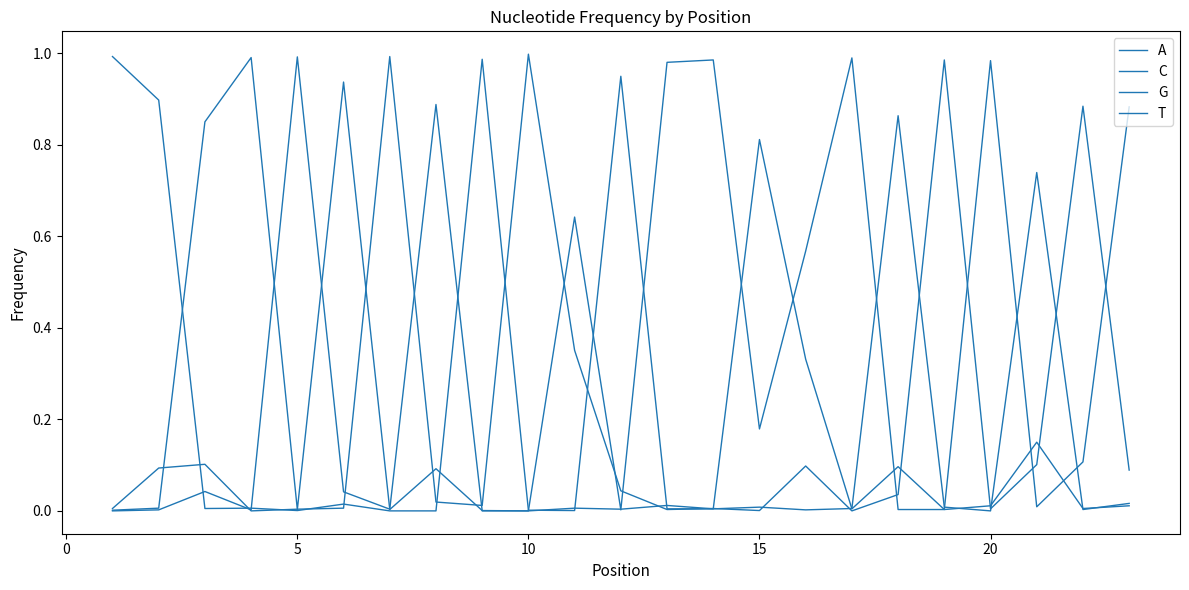

Reading left to right, transcribe all the data shown in this chart.

A: 0.0	0.0	0.0	0.0	1.0	0.0	0.0	0.9	0.0	0.0	0.6	0.0	1.0	1.0	0.2	0.6	1.0	0.0	0.0	0.0	0.2	0.0	0.0
C: 1.0	0.9	0.0	0.0	0.0	0.0	0.0	0.0	1.0	0.0	0.0	1.0	0.0	0.0	0.0	0.0	0.0	0.9	0.0	0.0	0.7	0.0	0.0
G: 0.0	0.0	0.9	1.0	0.0	0.9	0.0	0.1	0.0	0.0	0.0	0.0	0.0	0.0	0.8	0.3	0.0	0.1	0.0	1.0	0.0	0.1	0.9
T: 0.0	0.1	0.1	0.0	0.0	0.0	1.0	0.0	0.0	1.0	0.4	0.0	0.0	0.0	0.0	0.1	0.0	0.0	1.0	0.0	0.1	0.9	0.1